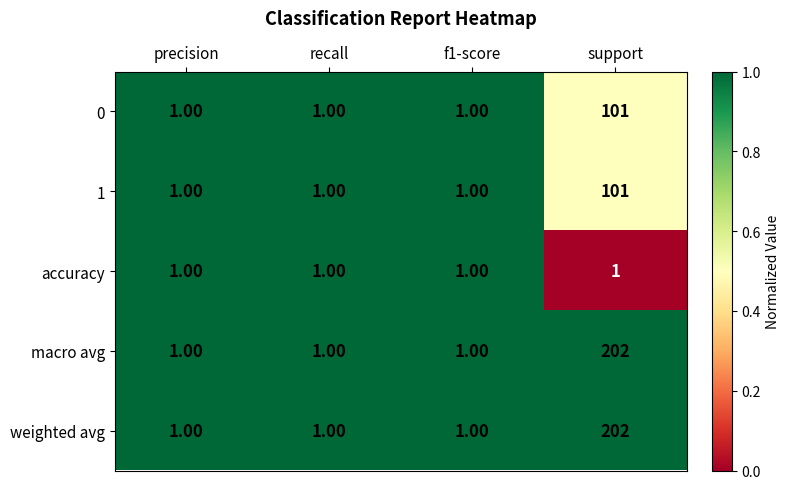

At which category is the sum across all series the highest?

support